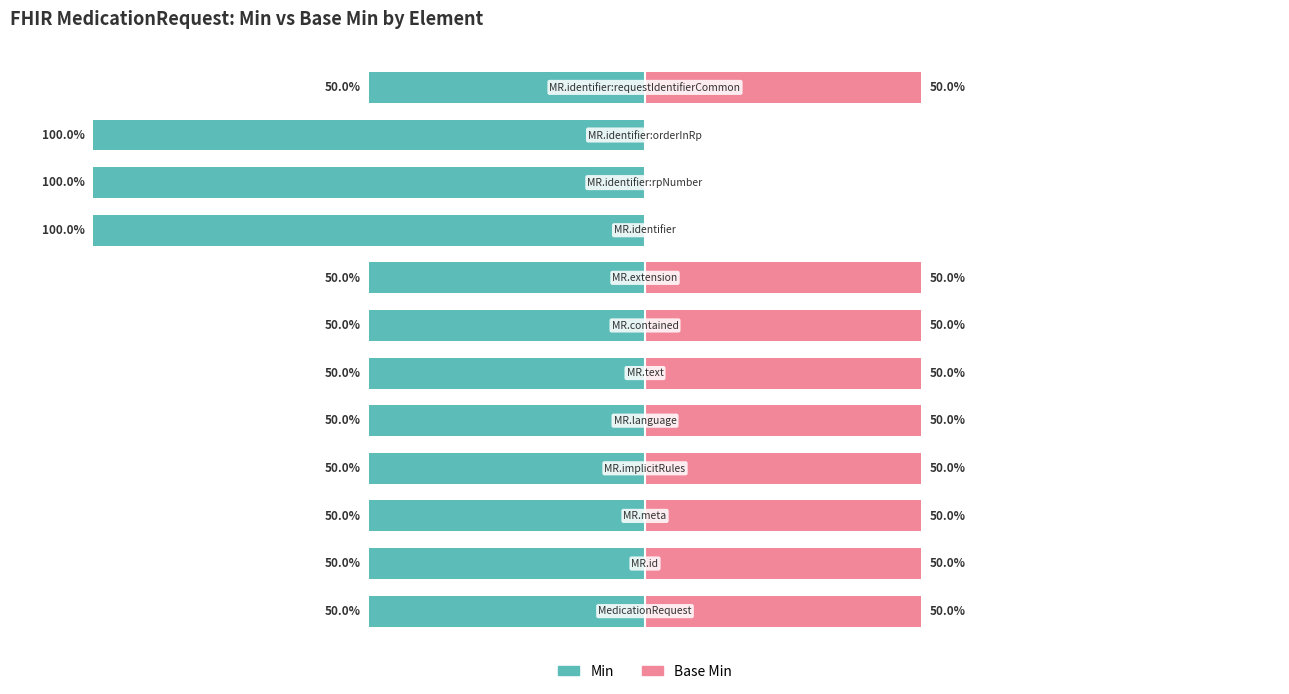

Reading left to right, extract all data points from this chart.

Min: -50	-50	-50	-50	-50	-50	-50	-50	-100	-100	-100	-50
Base Min: 50	50	50	50	50	50	50	50	0	0	0	50